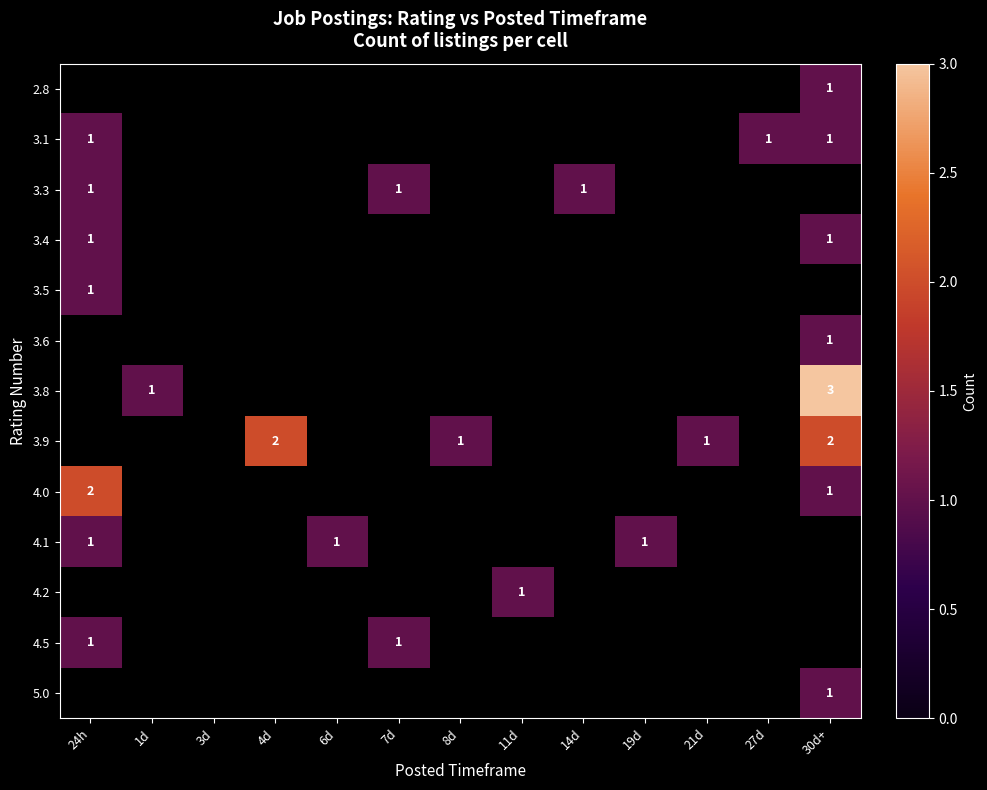

How many categories are shown in the chart?

13